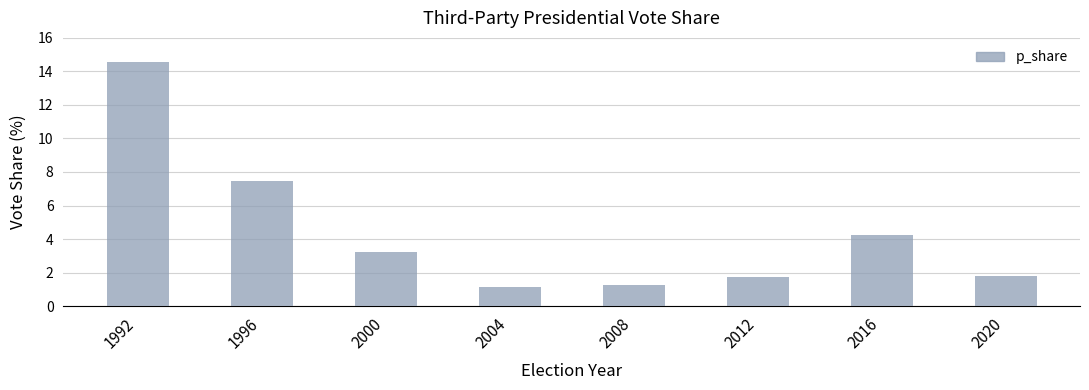

What is the value of the 7th bar from the left?

4.2